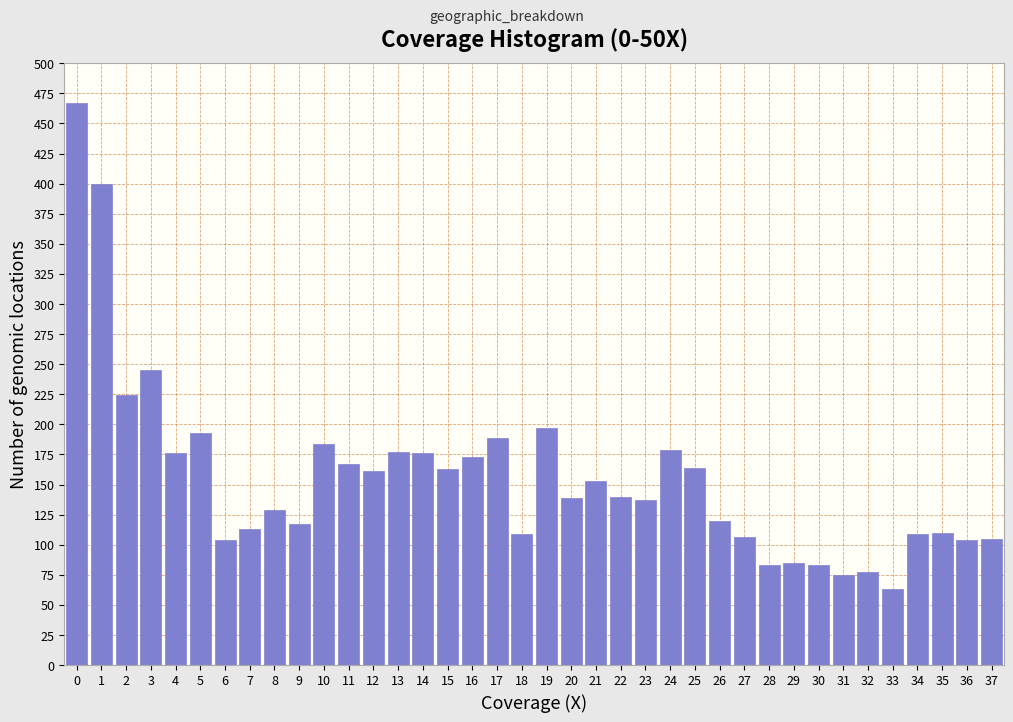

What is the maximum value shown in the chart?

467